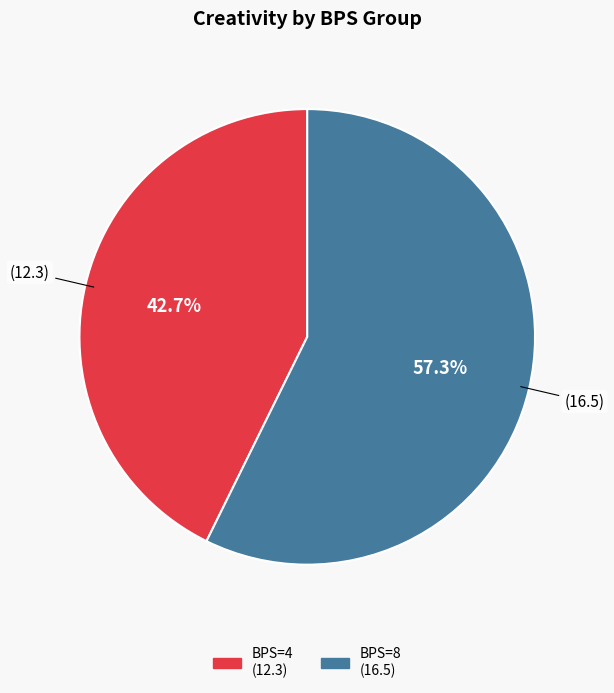

Count the number of slices in the pie.

2